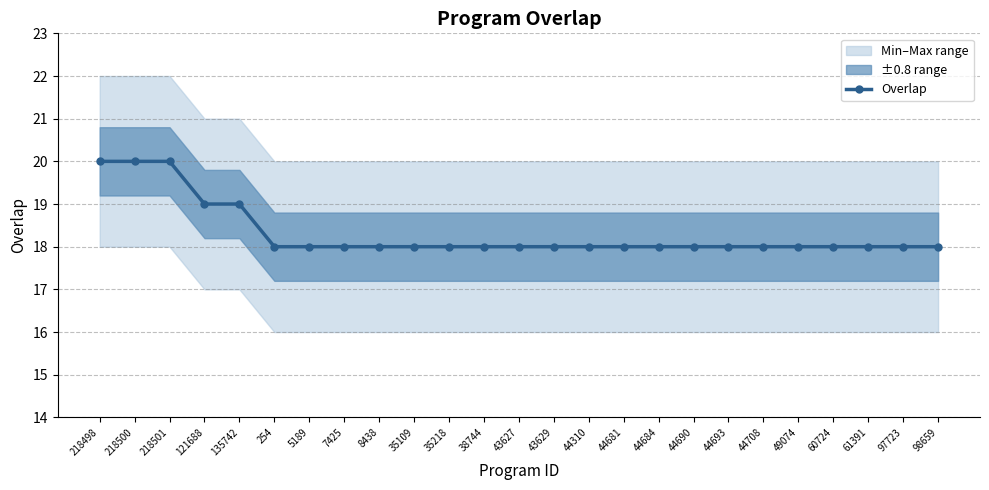

Which category has the lowest value across all series?

254